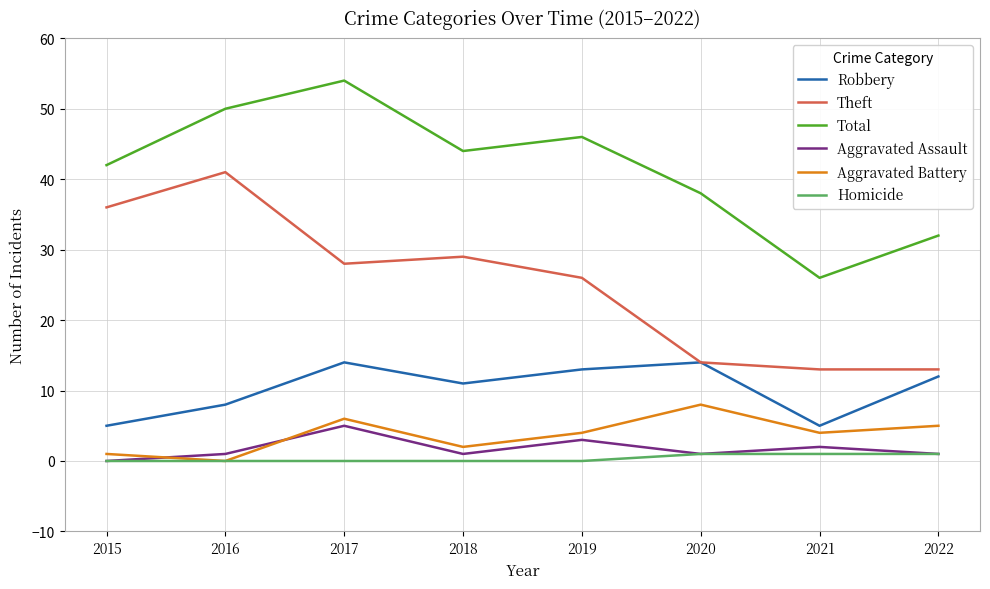

Does the chart have visible grid lines?

Yes